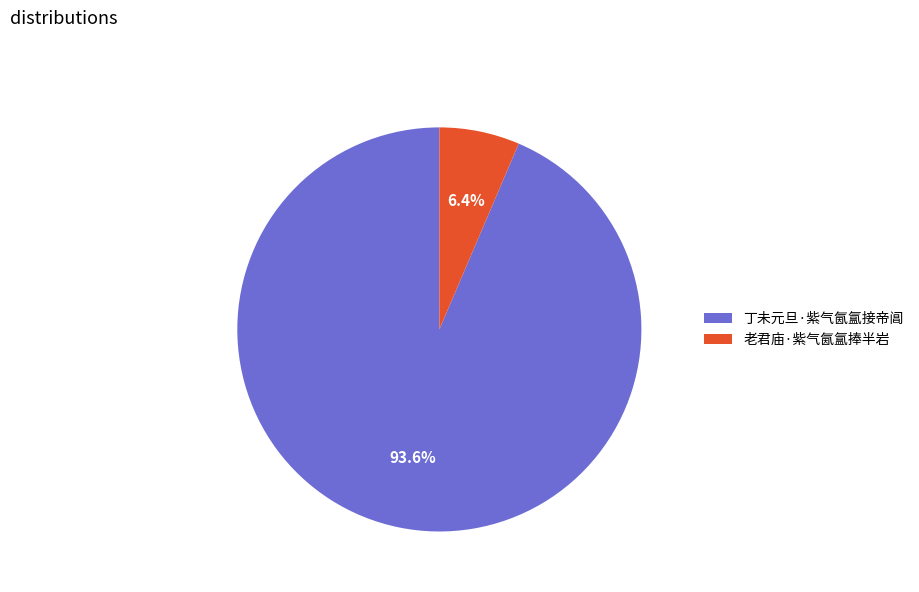

What percentage is the 丁未元旦·紫气氤氲接帝阊 slice, to the nearest percent?

94%